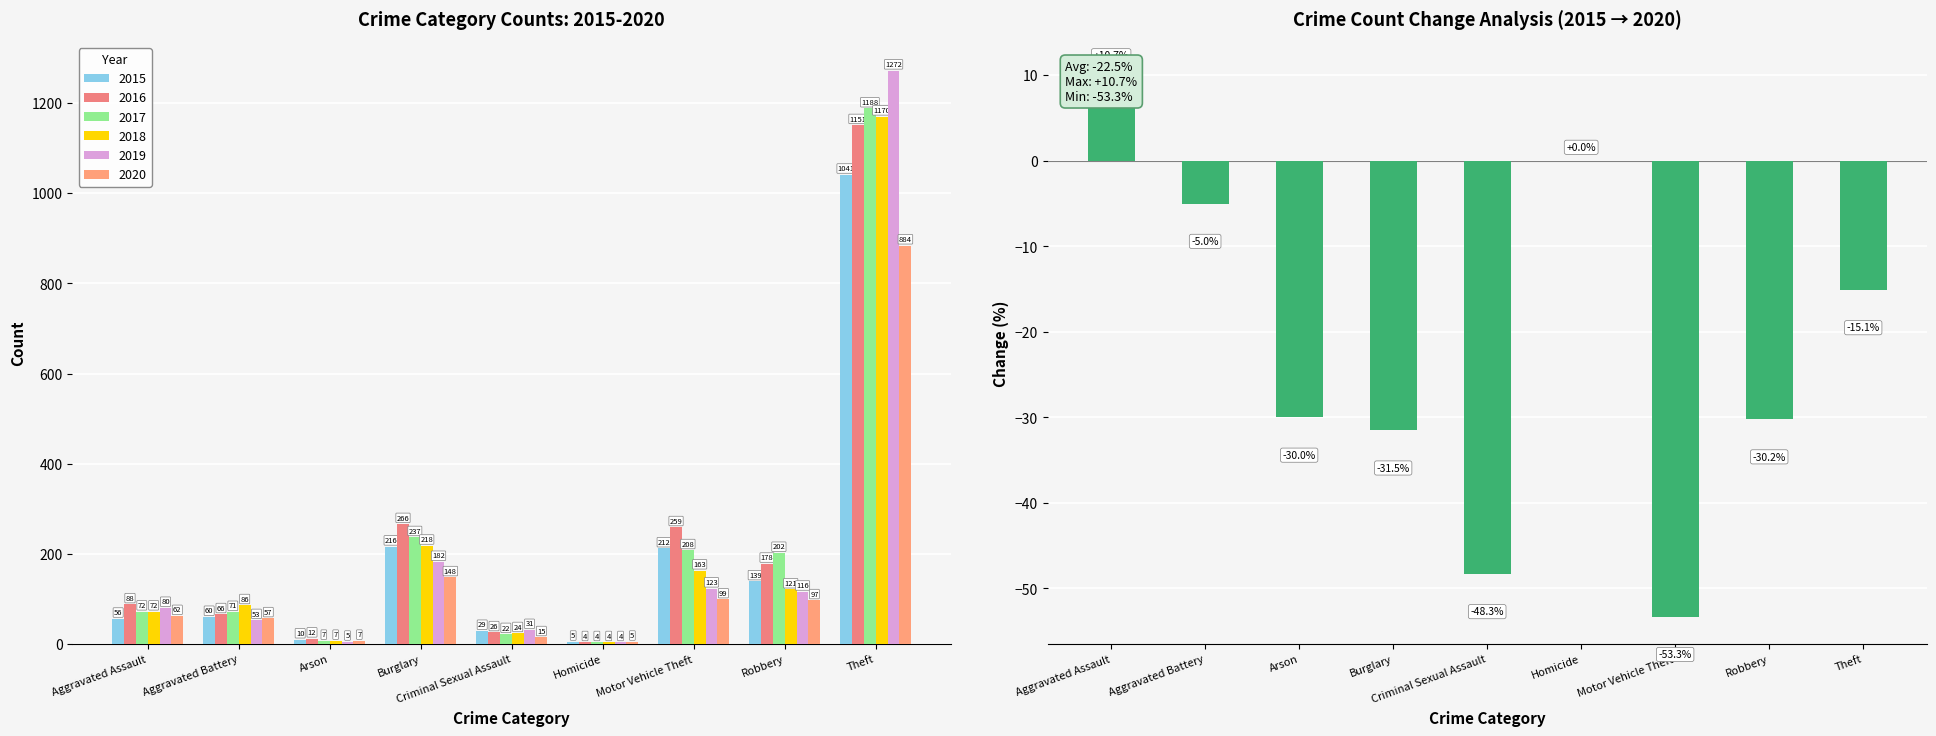

What value does the data have at Theft?

-15.1